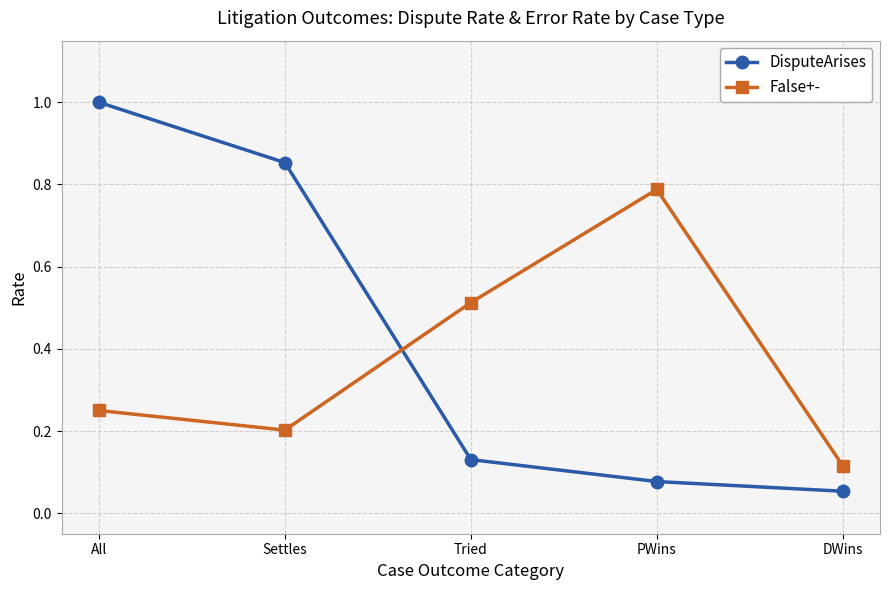

True or false: False+- has more than 1 interior local peaks.

False